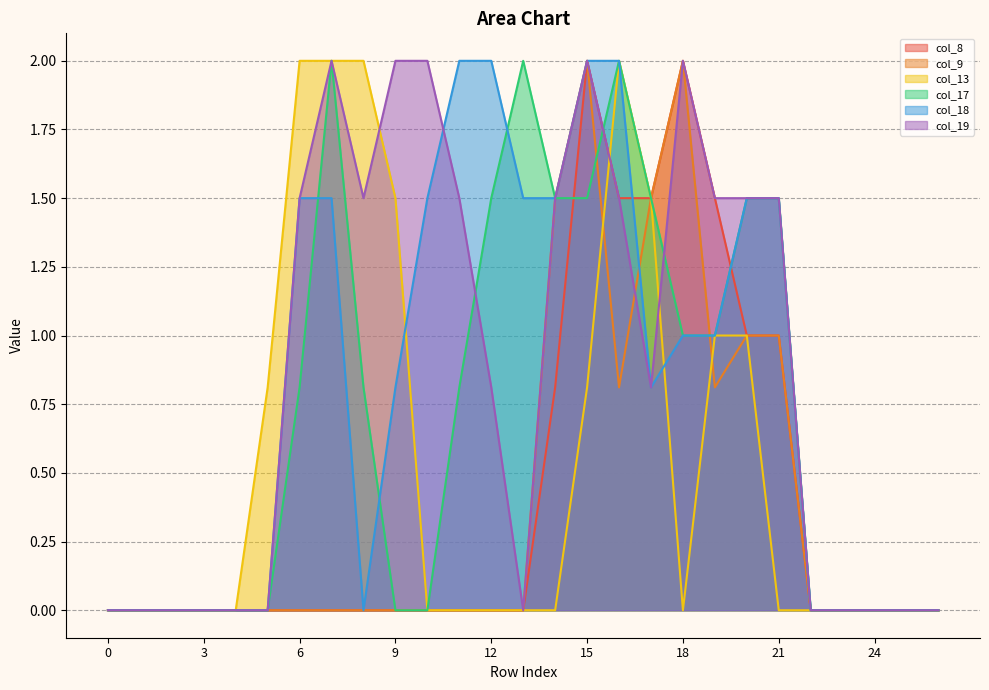

Is the value of col_18 at 17 greater than the value of col_9 at 0?

Yes